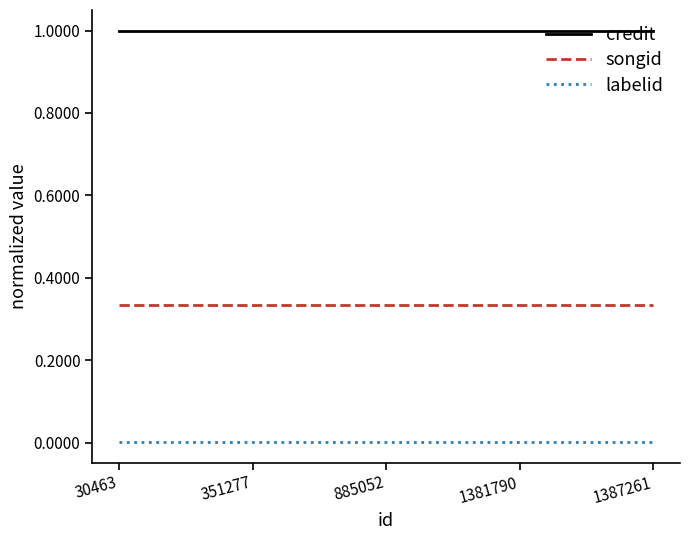

What is the maximum value for credit?

1.0